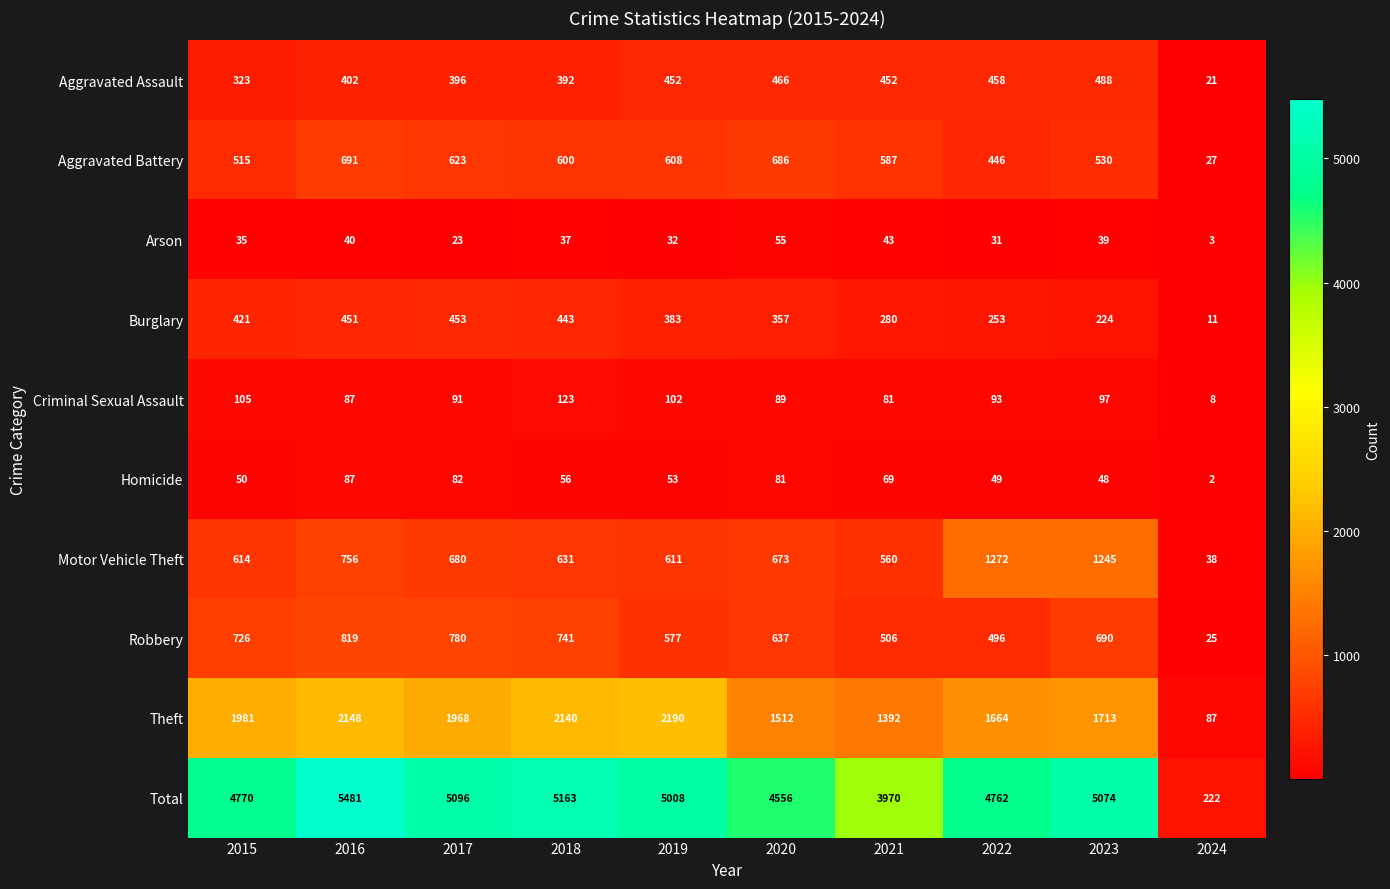

How many categories are shown in the chart?

10